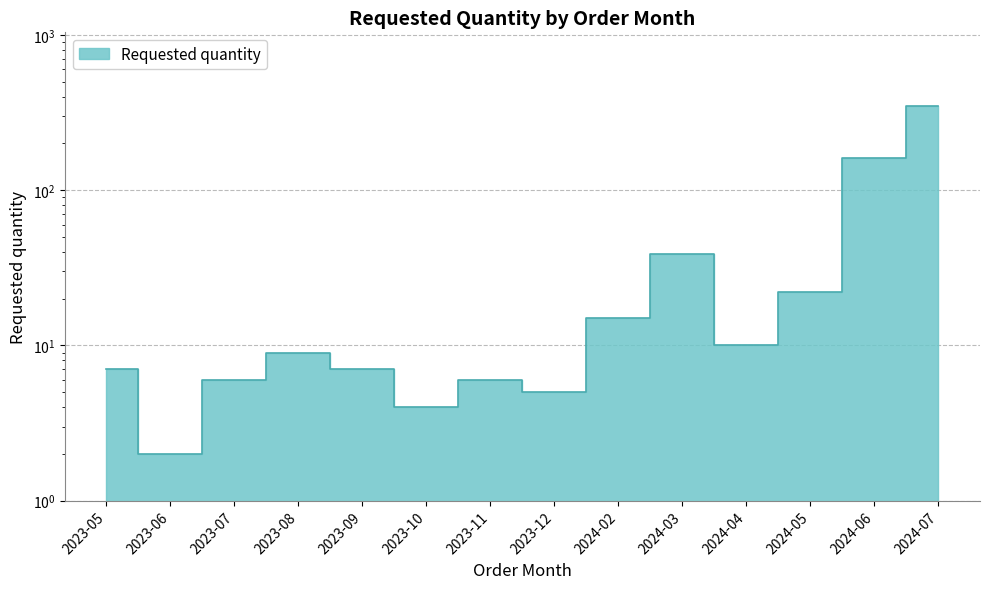

Rank the categories by value from highest to lowest.

2024-07, 2024-06, 2024-03, 2024-05, 2024-02, 2024-04, 2023-08, 2023-05, 2023-09, 2023-07, 2023-11, 2023-12, 2023-10, 2023-06